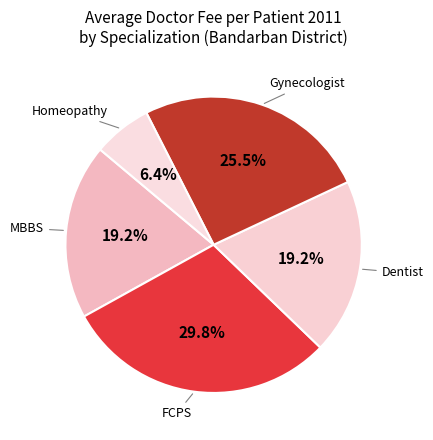

Which has a higher value, Dentist or FCPS?

FCPS